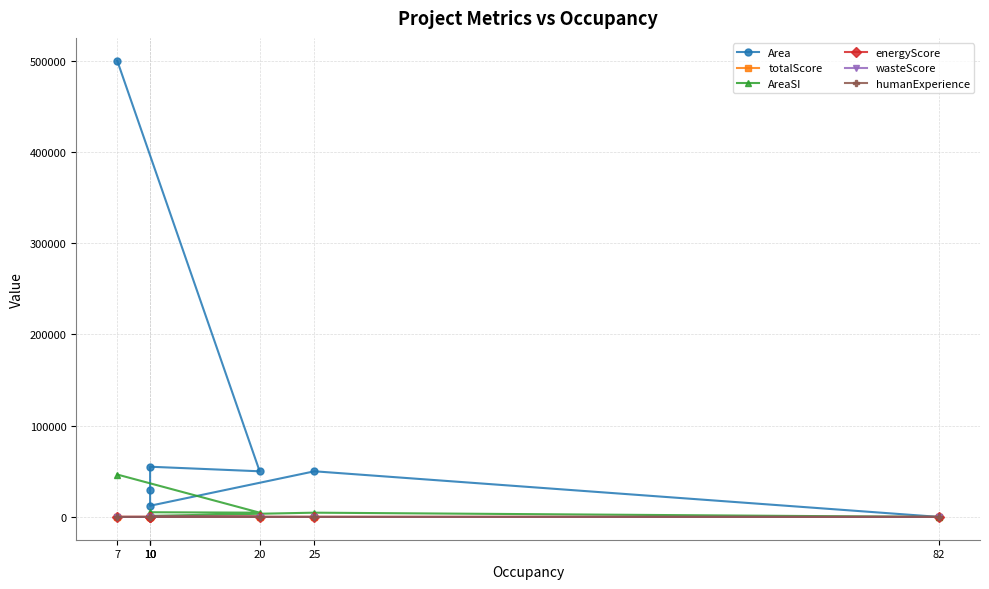

Reading left to right, extract all data points from this chart.

Area: 500000.0	50000.0	55000.0	30006.0	12233.0	50000.0	0.0
totalScore: 79.0	72.0	58.0	57.0	55.0	49.0	0.0
AreaSI: 46451.5	4645.1	5109.7	2787.6	1136.5	4645.1	0.0
energyScore: 32.0	31.0	30.0	30.0	30.0	0.0	0.0
wasteScore: 13.0	13.0	13.0	12.0	10.0	0.0	0.0
humanExperience: 17.0	16.0	10.0	10.0	9.0	0.0	0.0